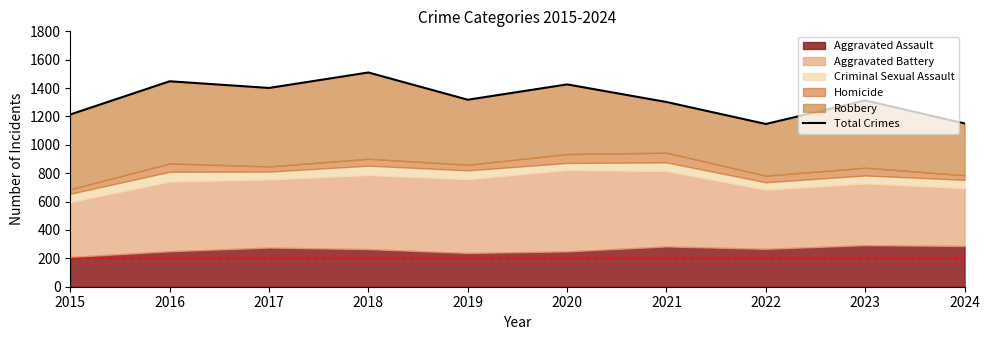

Which category has the highest value across all series?

2018